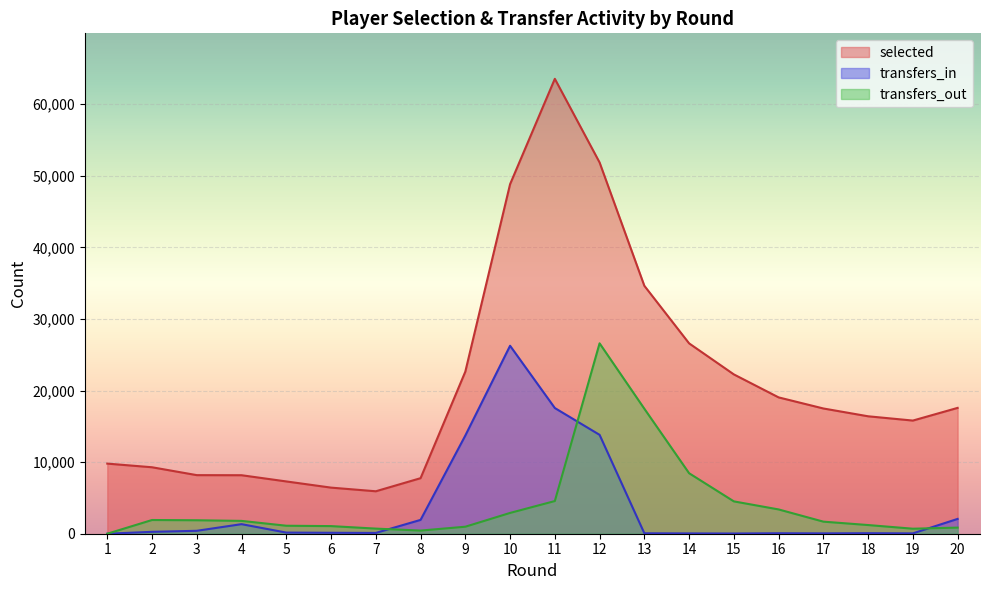

True or false: transfers_out and selected intersect in this chart.

False